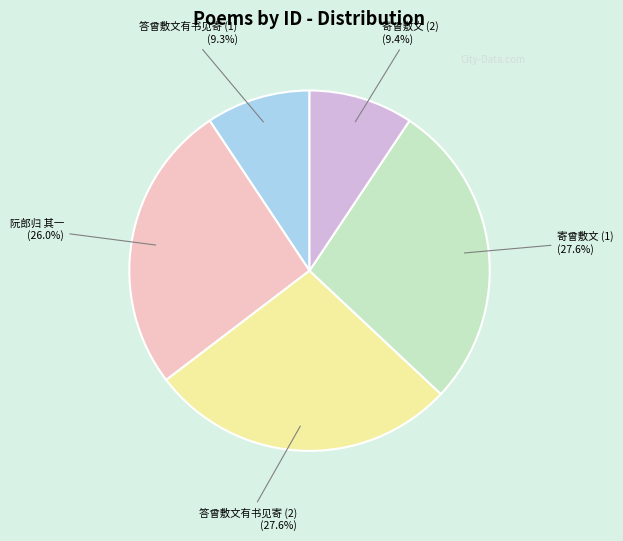

What is the total percentage of 寄曾敷文 (1) and 阮郎归 其一?

53.7%